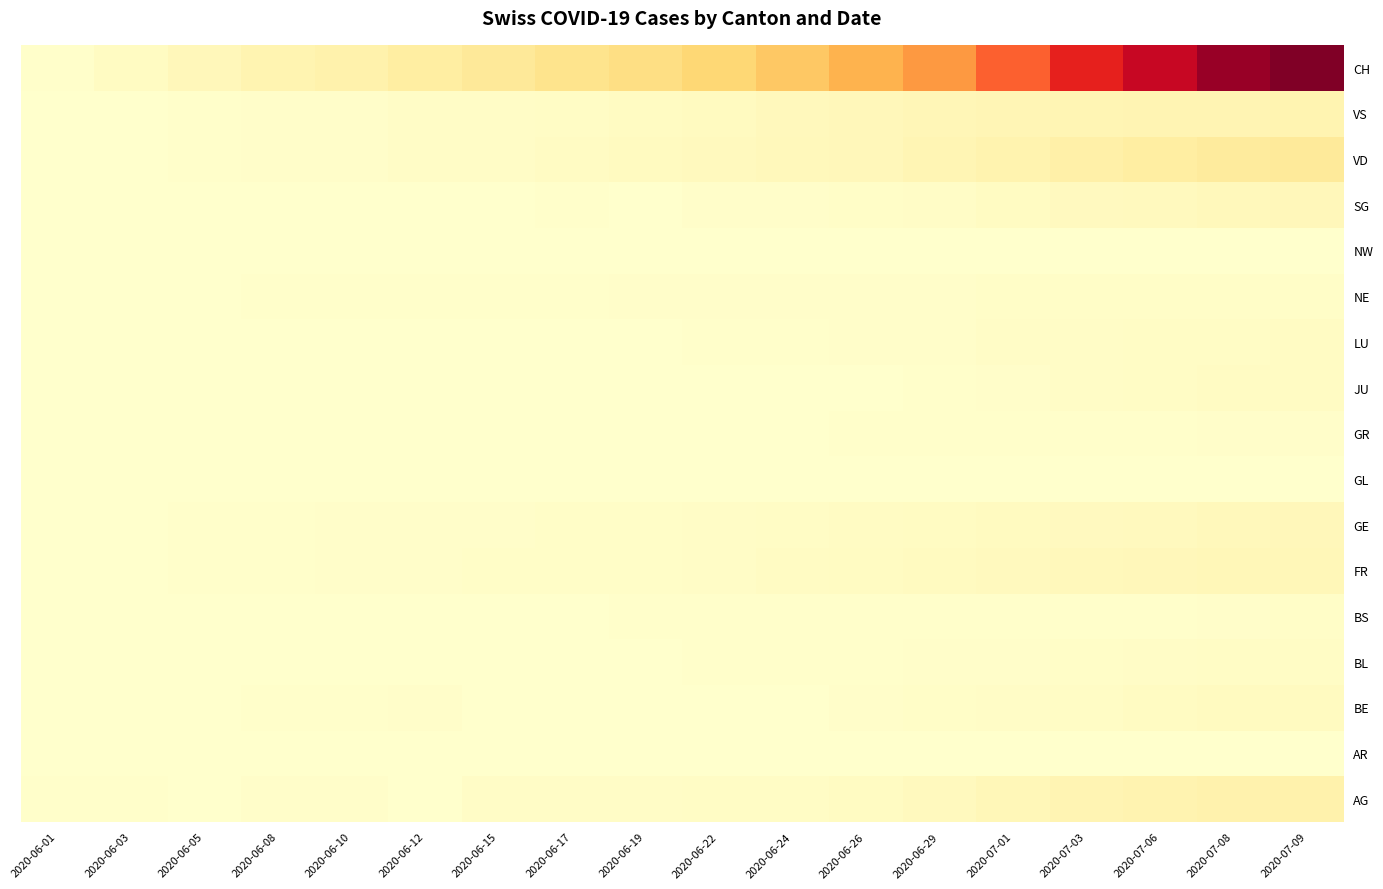

What is the spread (max minus min) of values at 2020-06-15?

257